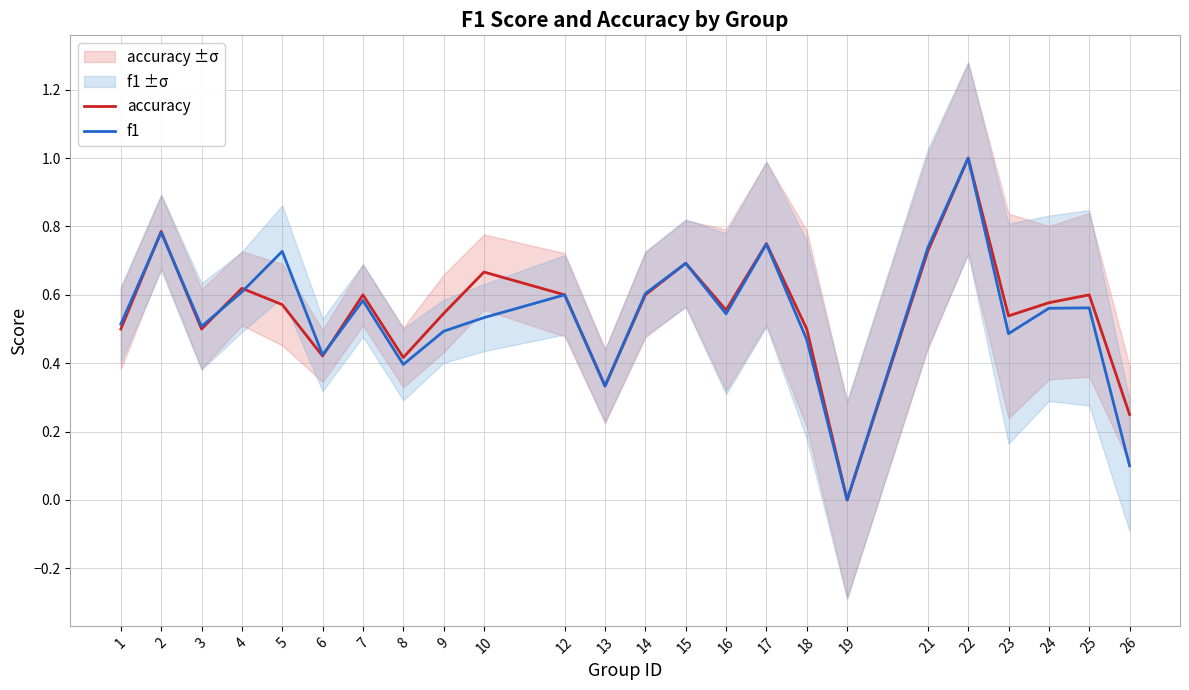

At which label is accuracy closest to 0?

19